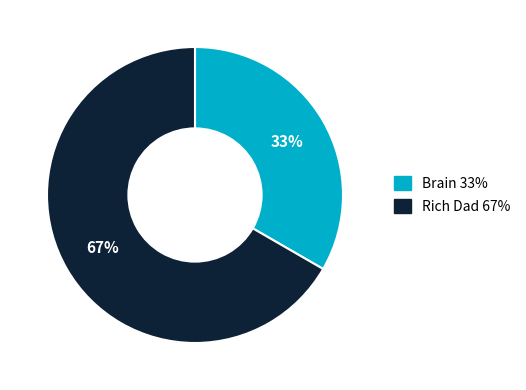

To the nearest percent, what is the combined percentage of Brain and Rich Dad?

100%